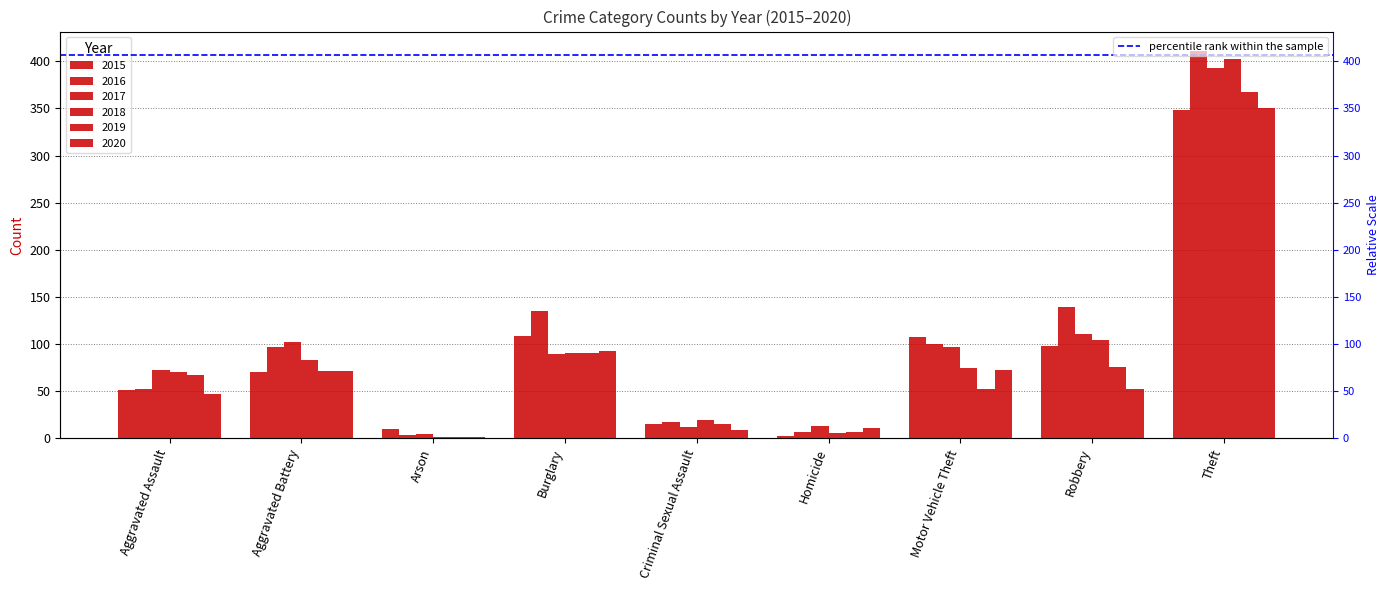

What value does the 2019 series have at Burglary, to the nearest 5?

90